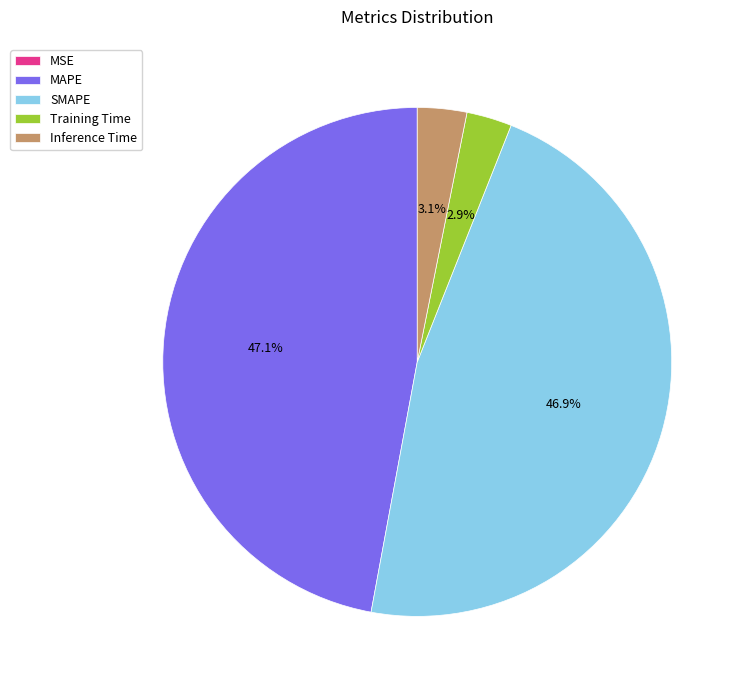

Which has a higher value, Training Time or SMAPE?

SMAPE